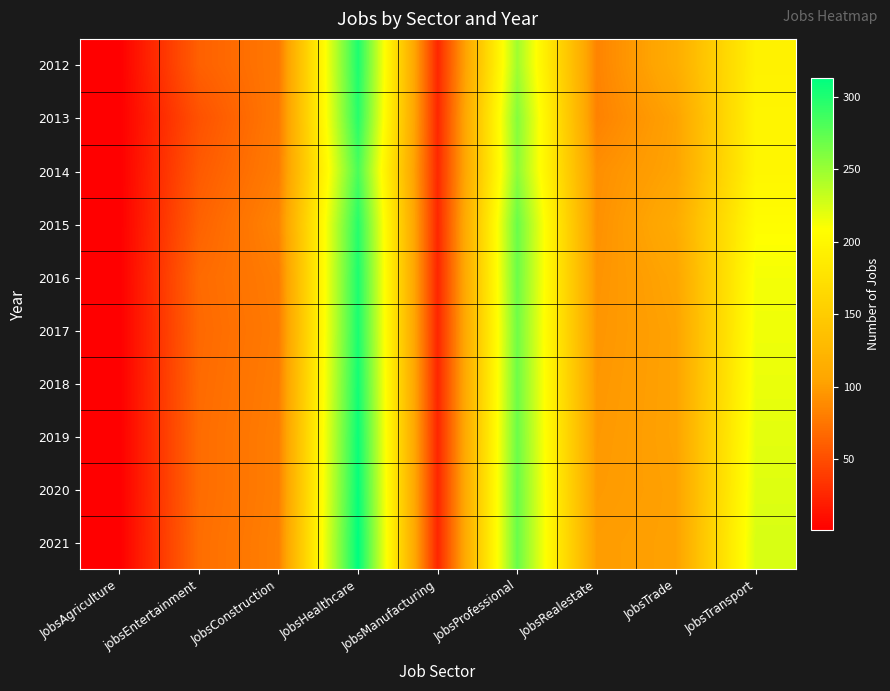

At which category is the sum across all series the highest?

JobsHealthcare